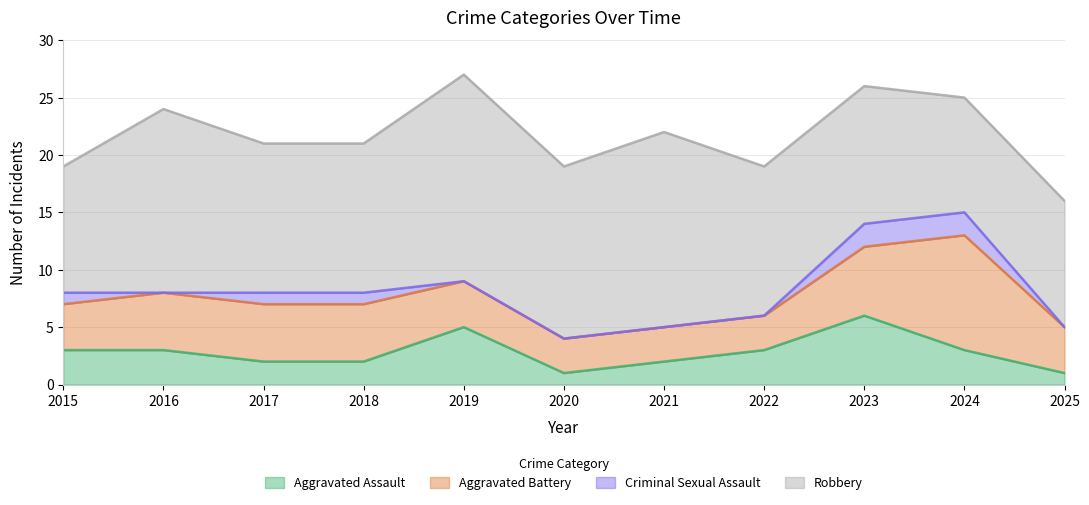

Count the Criminal Sexual Assault values in the range 0 to 1.

9